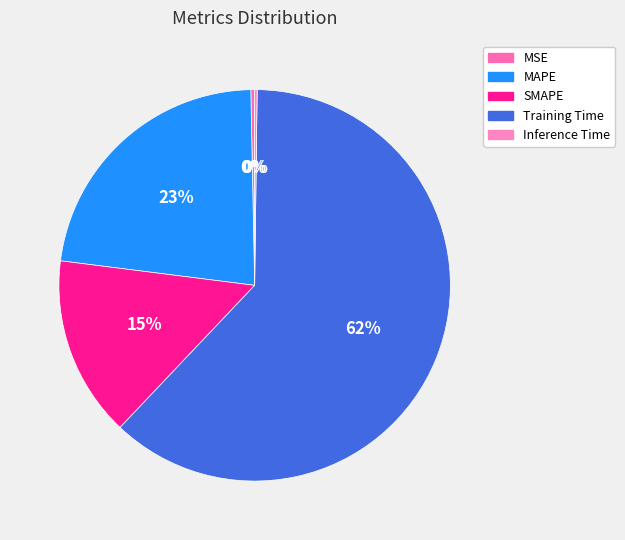

What is the change in value from MAPE to Inference Time?

-1.0